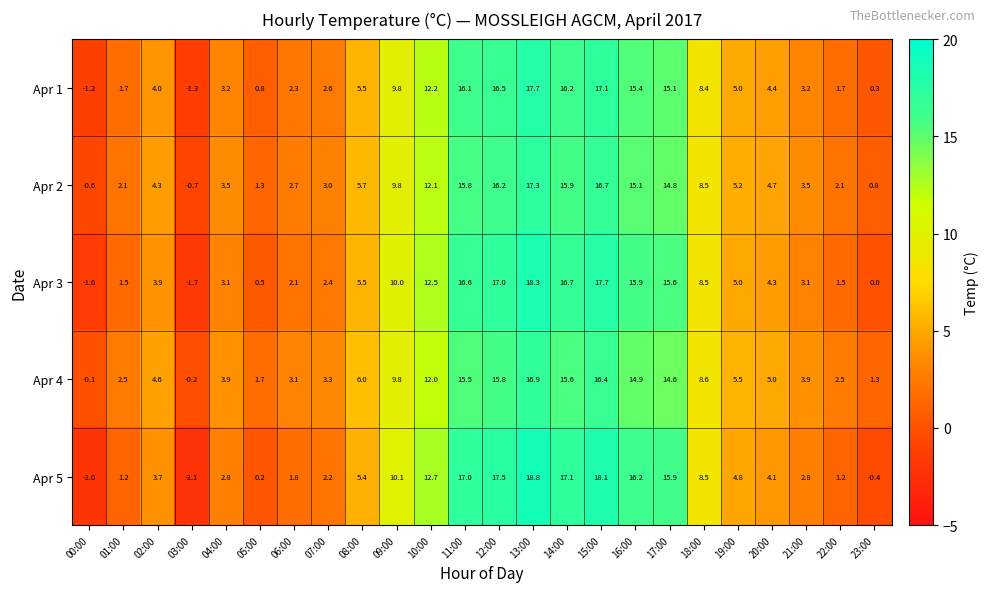

Where does the Apr 4 series first go above 5?

08:00